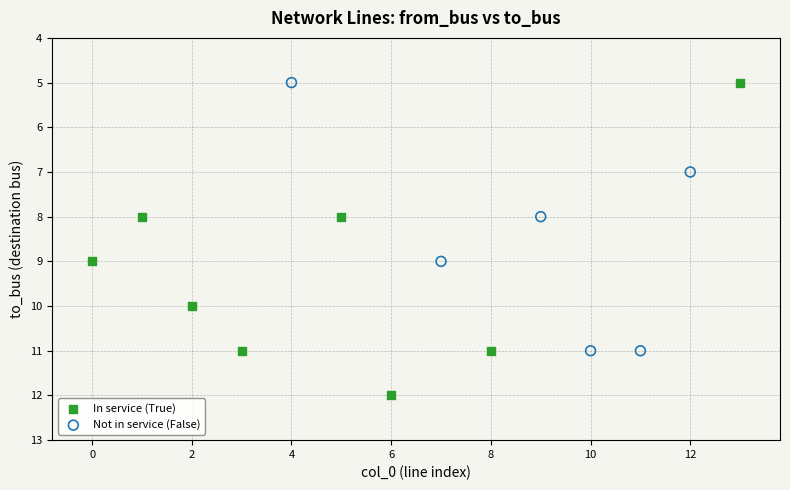

Which series has the widest spread of Y values?

In service (True)